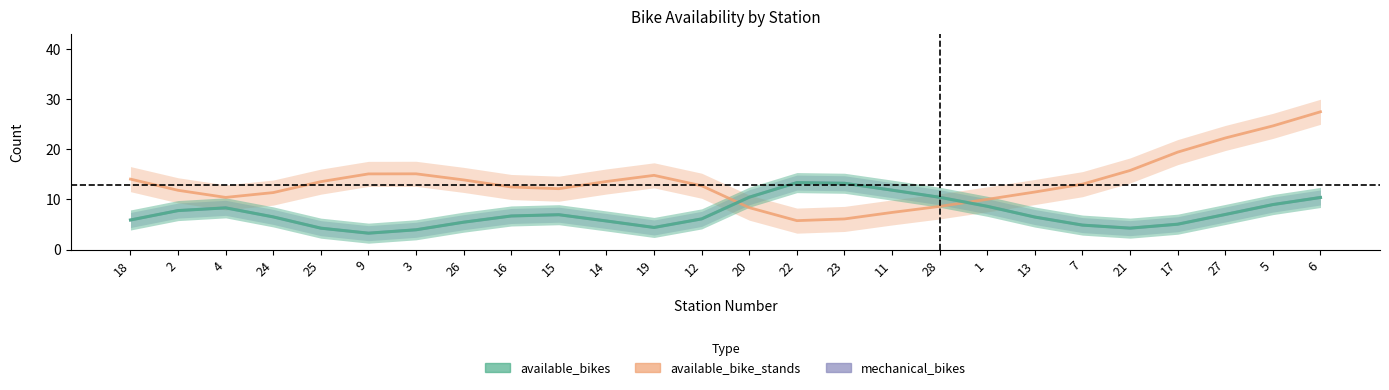

How many intersections are there between available_bike_stands and available_bikes?

2